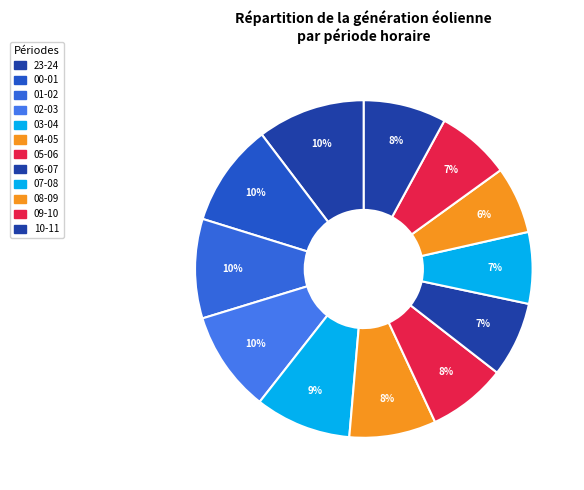

To the nearest percent, what is the difference between the largest and smallest slice percentages?

4%